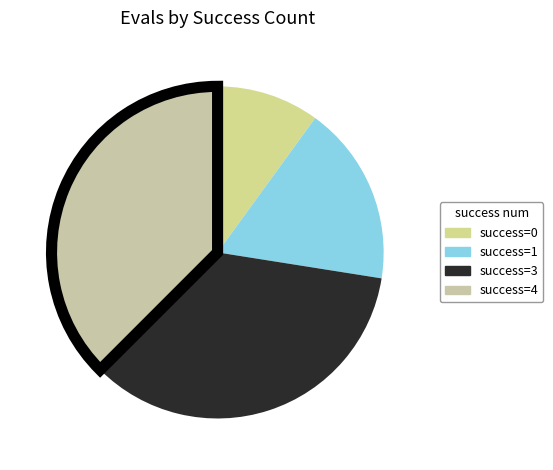

How many segments does this pie chart have?

4